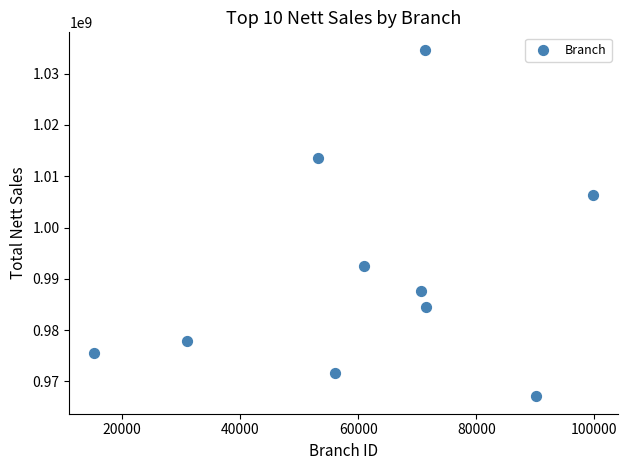

What Y value in the scatter plot is closest to 1000874552?

1006322642.8